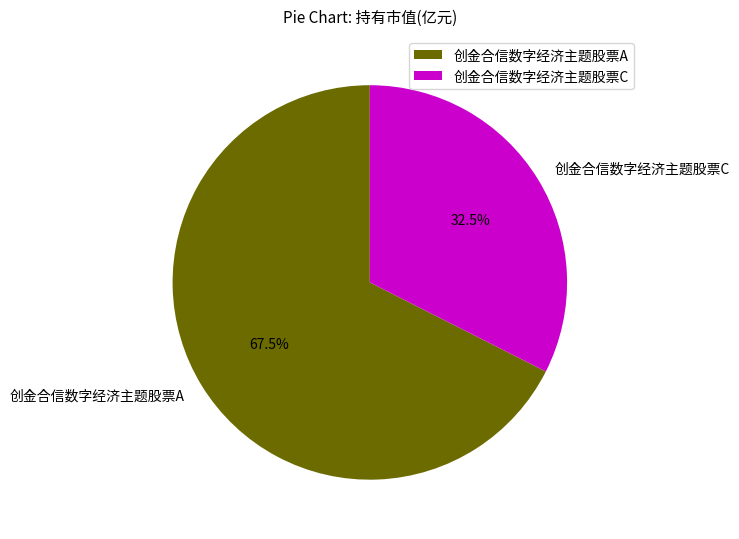

Count the number of slices in the pie.

2